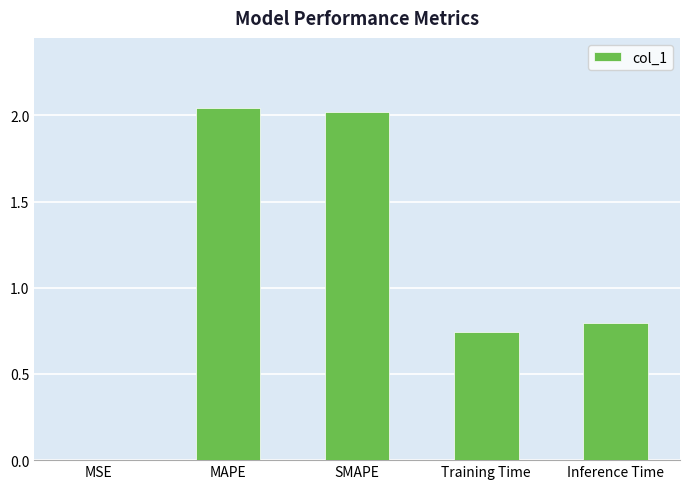

Are the bars grouped side by side (vs. stacked)?

No